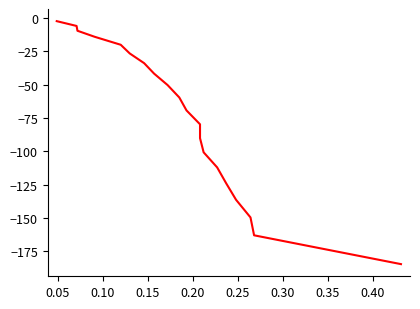

How many series are shown in this chart?

1